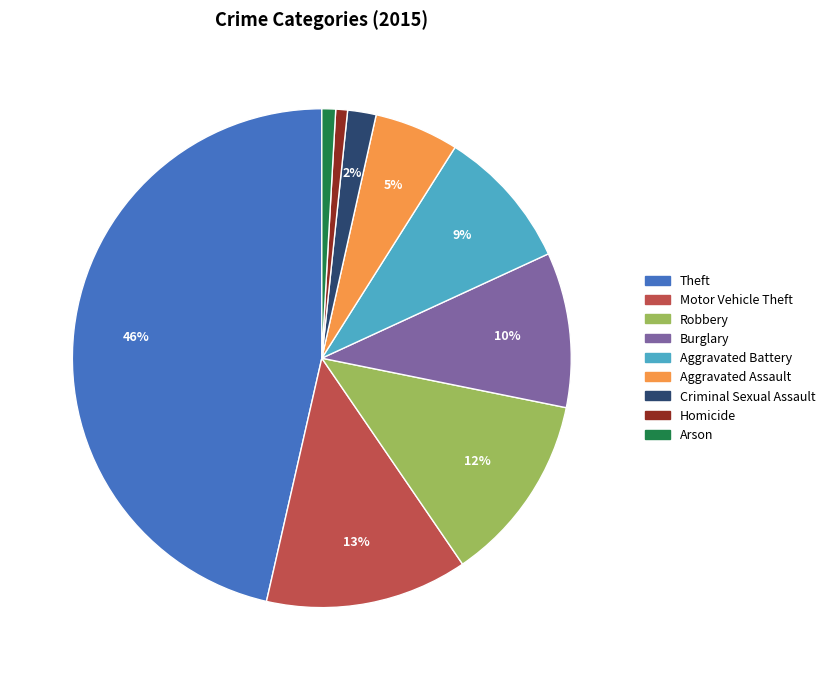

How many slices are in this pie chart?

9